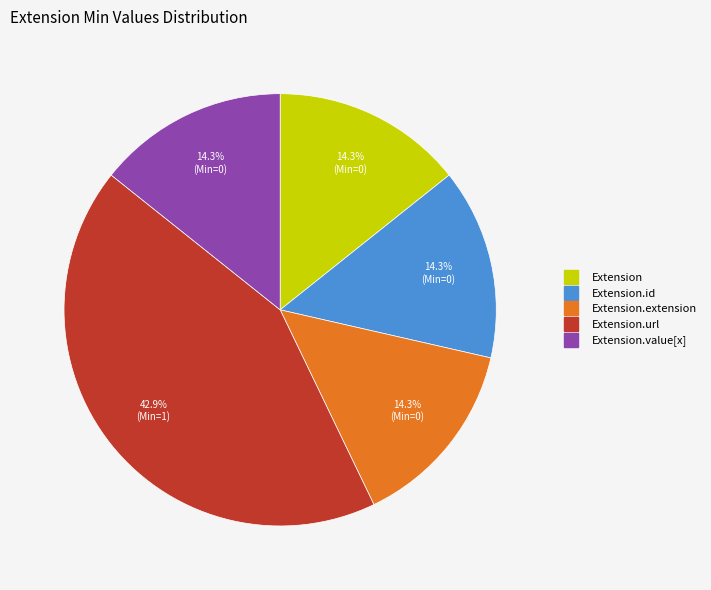

Is there a majority slice in this chart?

No